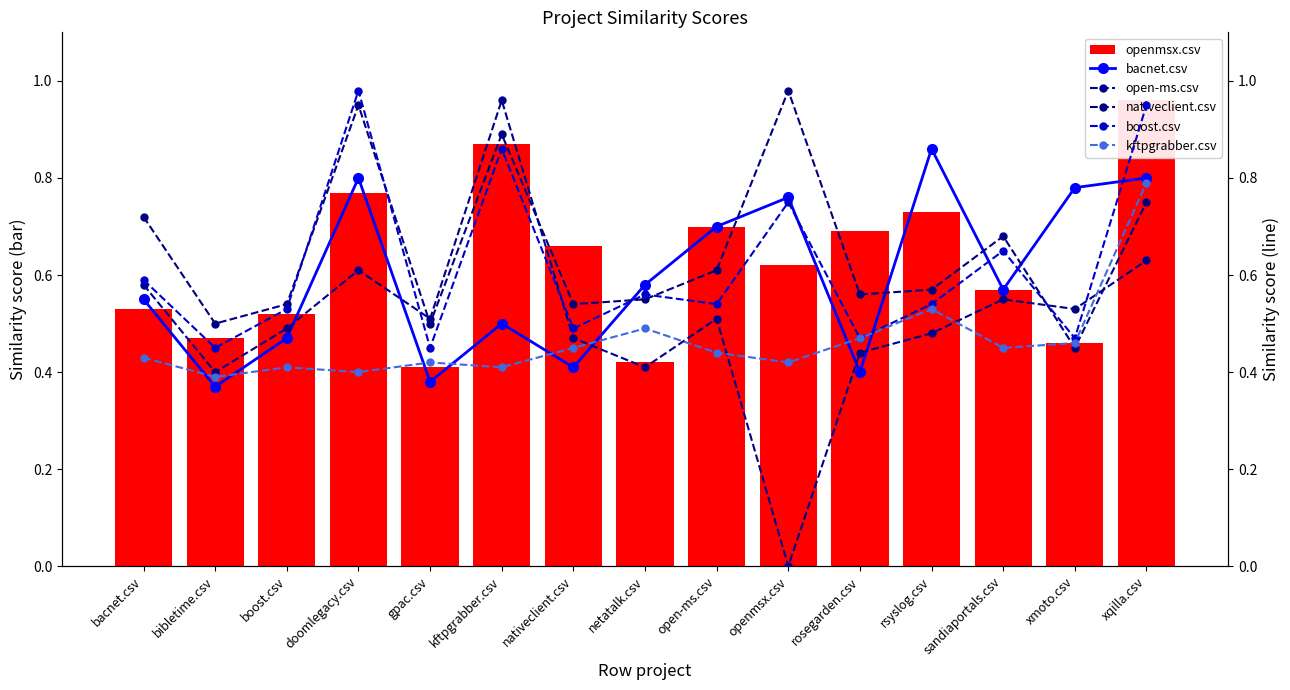

Reading right to left, transcribe all the data shown in this chart.

openmsx.csv: xqilla.csv=1.0	xmoto.csv=0.5	sandiaportals.csv=0.6	rsyslog.csv=0.7	rosegarden.csv=0.7	openmsx.csv=0.6	open-ms.csv=0.7	netatalk.csv=0.4	nativeclient.csv=0.7	kftpgrabber.csv=0.9	gpac.csv=0.4	doomlegacy.csv=0.8	boost.csv=0.5	bibletime.csv=0.5	bacnet.csv=0.5
bacnet.csv: xqilla.csv=0.8	xmoto.csv=0.8	sandiaportals.csv=0.6	rsyslog.csv=0.9	rosegarden.csv=0.4	openmsx.csv=0.8	open-ms.csv=0.7	netatalk.csv=0.6	nativeclient.csv=0.4	kftpgrabber.csv=0.5	gpac.csv=0.4	doomlegacy.csv=0.8	boost.csv=0.5	bibletime.csv=0.4	bacnet.csv=0.6
open-ms.csv: xqilla.csv=0.6	xmoto.csv=0.5	sandiaportals.csv=0.6	rsyslog.csv=0.5	rosegarden.csv=0.4	openmsx.csv=0.0	open-ms.csv=0.5	netatalk.csv=0.4	nativeclient.csv=0.5	kftpgrabber.csv=1.0	gpac.csv=0.5	doomlegacy.csv=0.6	boost.csv=0.5	bibletime.csv=0.4	bacnet.csv=0.6
nativeclient.csv: xqilla.csv=0.8	xmoto.csv=0.5	sandiaportals.csv=0.7	rsyslog.csv=0.6	rosegarden.csv=0.6	openmsx.csv=1.0	open-ms.csv=0.6	netatalk.csv=0.6	nativeclient.csv=0.5	kftpgrabber.csv=0.9	gpac.csv=0.5	doomlegacy.csv=0.9	boost.csv=0.5	bibletime.csv=0.5	bacnet.csv=0.7
boost.csv: xqilla.csv=0.9	xmoto.csv=0.5	sandiaportals.csv=0.7	rsyslog.csv=0.5	rosegarden.csv=0.5	openmsx.csv=0.8	open-ms.csv=0.5	netatalk.csv=0.6	nativeclient.csv=0.5	kftpgrabber.csv=0.9	gpac.csv=0.5	doomlegacy.csv=1.0	boost.csv=0.5	bibletime.csv=0.5	bacnet.csv=0.6
kftpgrabber.csv: xqilla.csv=0.8	xmoto.csv=0.5	sandiaportals.csv=0.5	rsyslog.csv=0.5	rosegarden.csv=0.5	openmsx.csv=0.4	open-ms.csv=0.4	netatalk.csv=0.5	nativeclient.csv=0.5	kftpgrabber.csv=0.4	gpac.csv=0.4	doomlegacy.csv=0.4	boost.csv=0.4	bibletime.csv=0.4	bacnet.csv=0.4